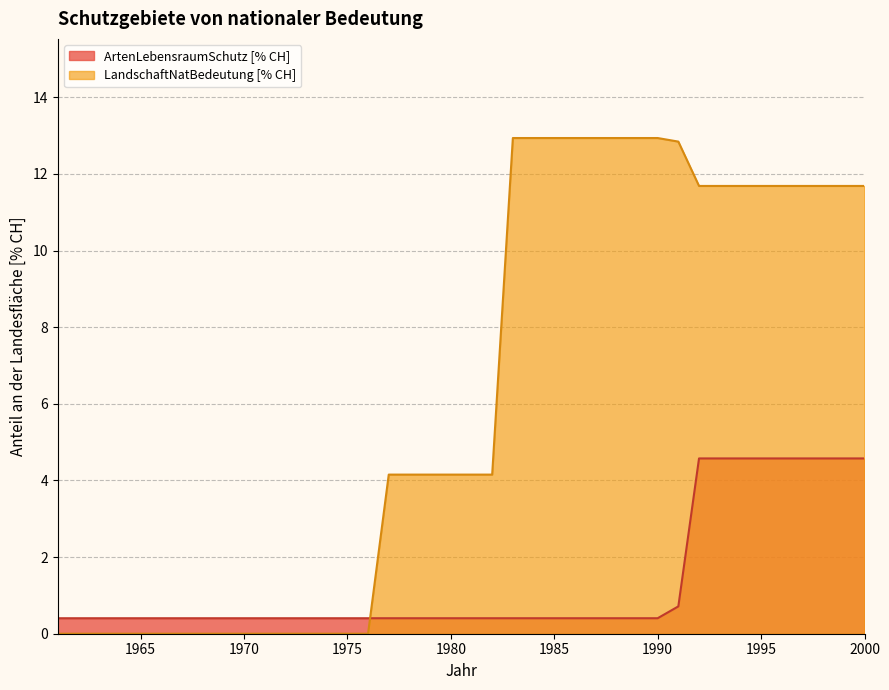

What is the maximum value shown in the chart?

12.9